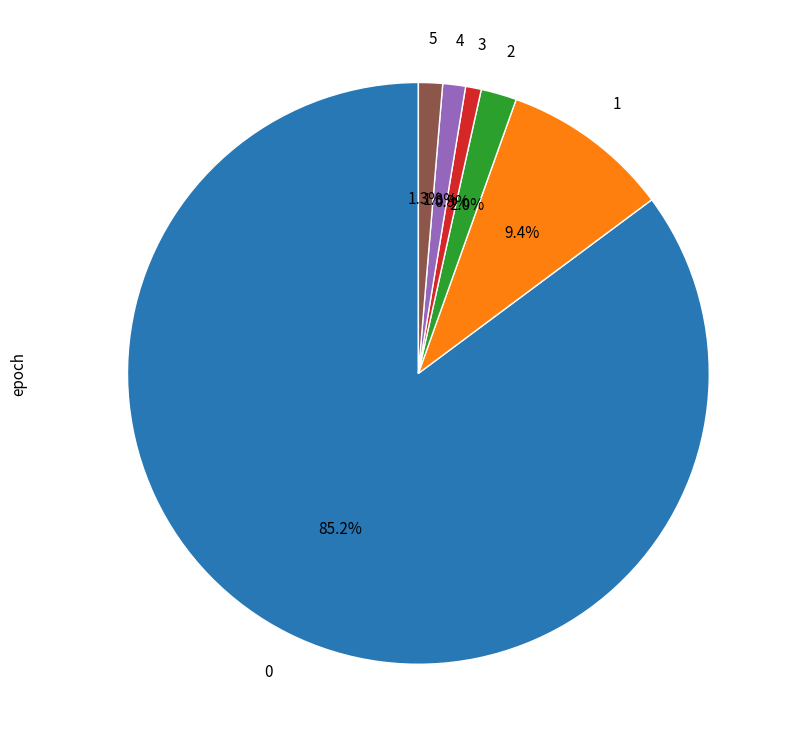

Does any single category account for the majority?

Yes